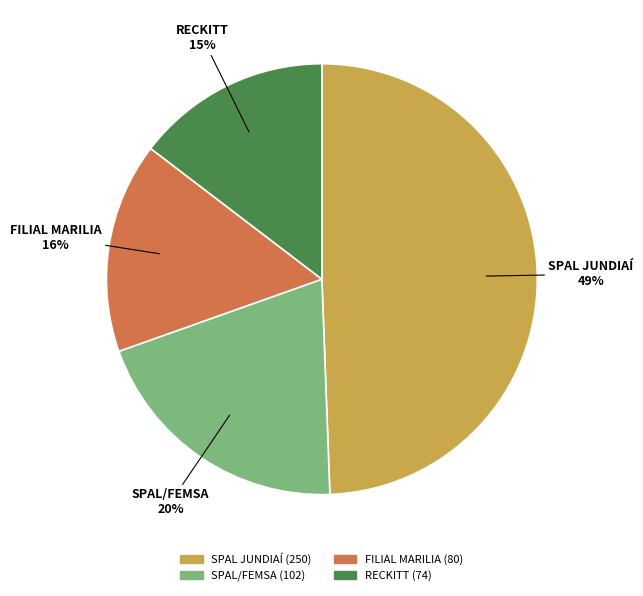

Between FILIAL MARILIA and RECKITT, which is larger?

FILIAL MARILIA